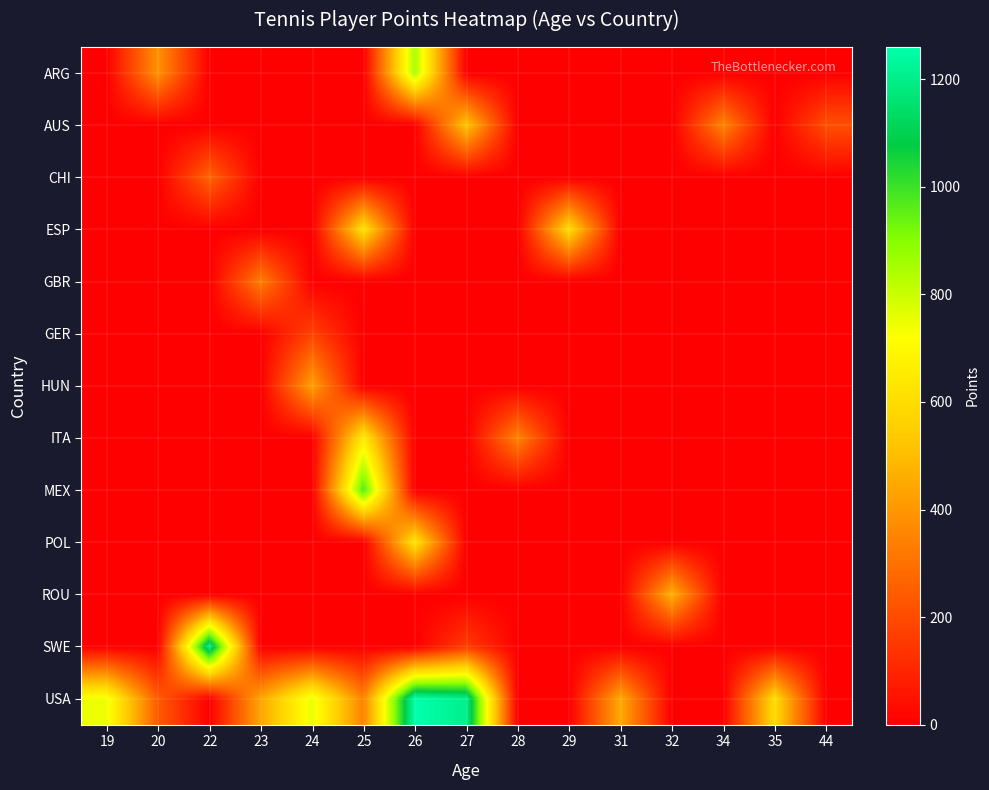

Reading left to right, list all the values displayed in this chart.

row_0: 0	387	0	0	0	0	854	0	0	0	0	0	0	0	0
row_1: 0	0	0	0	0	0	0	526	0	0	0	0	353	0	210
row_2: 0	0	265	0	0	0	0	0	0	0	0	0	0	0	0
row_3: 0	0	0	0	0	617	0	0	0	597	0	0	0	0	0
row_4: 0	0	0	335	0	0	0	0	0	0	0	0	0	0	0
row_5: 0	0	0	0	176	0	0	0	0	0	0	0	0	0	0
row_6: 0	0	0	0	426	0	0	0	0	0	0	0	0	0	0
row_7: 0	0	0	0	0	649	0	0	351	0	0	0	0	0	0
row_8: 0	0	0	0	0	979	0	0	0	0	0	0	0	0	0
row_9: 0	0	0	0	0	0	625	0	0	0	0	0	0	0	0
row_10: 0	0	0	0	0	0	0	0	0	0	0	469	0	0	0
row_11: 0	0	1200	0	0	0	0	160	0	0	0	0	0	0	0
row_12: 744	242	0	439	756	344	1260	1207	0	0	449	0	0	595	0